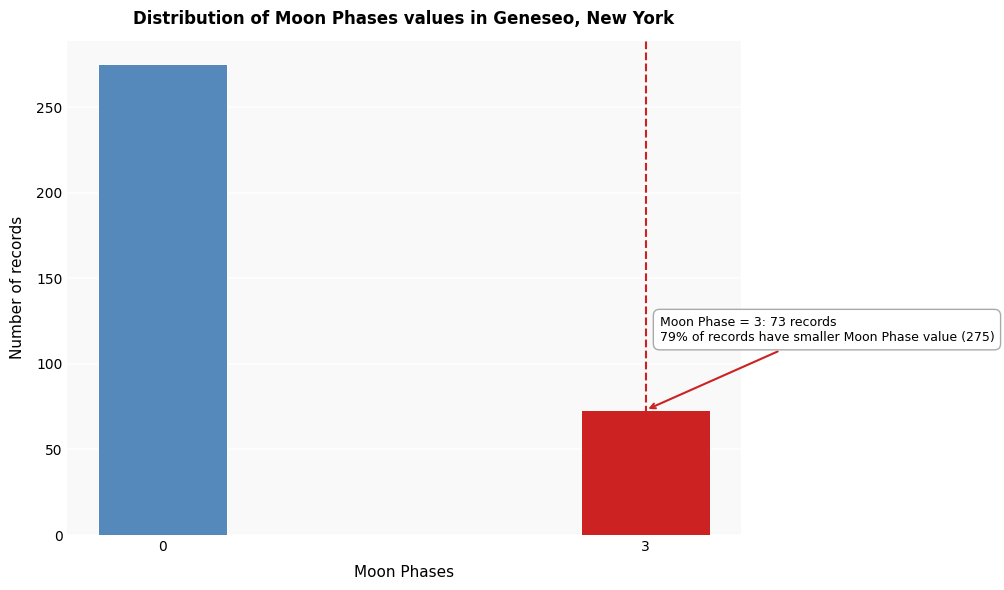

Reading right to left, transcribe all the data shown in this chart.

3=73	0=275